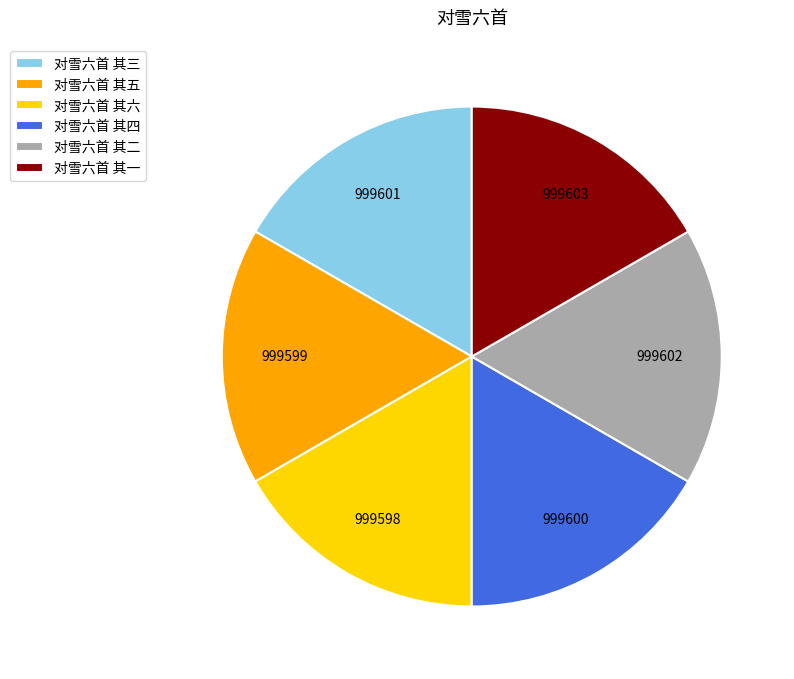

True or false: 对雪六首 其二 accounts for 17% of the total.

True